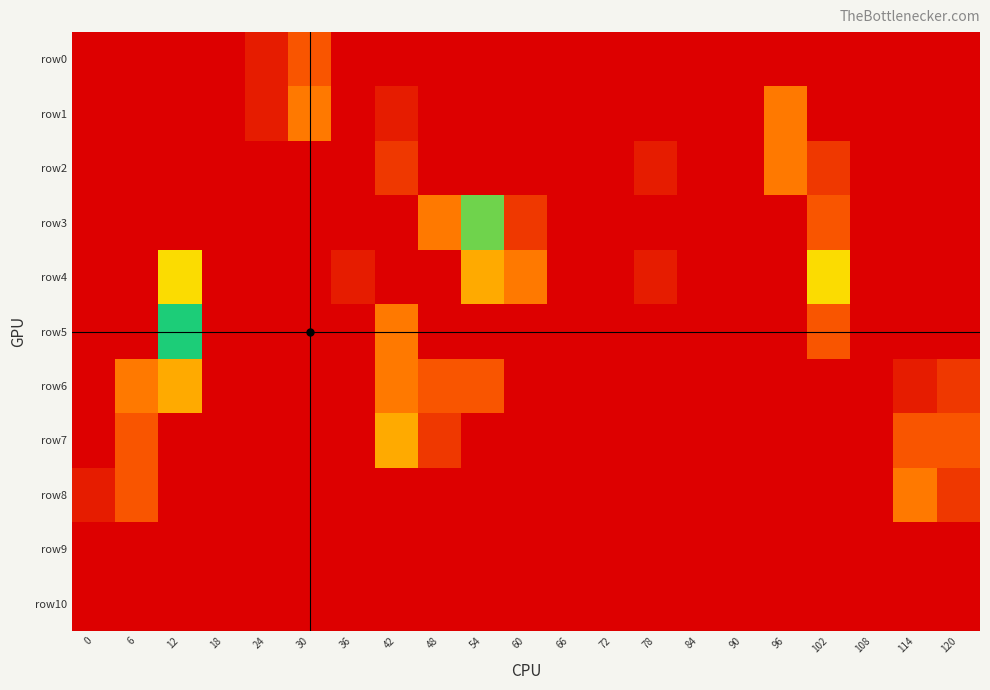

Reading left to right, what are all the values shown in this chart?

row0: 0=-1.0	6=-1.0	12=-1.0	18=-1.0	24=-0.8	30=-0.5	36=-1.0	42=-1.0	48=-1.0	54=-1.0	60=-1.0	66=-1.0	72=-1.0	78=-1.0	84=-1.0	90=-1.0	96=-1.0	102=-1.0	108=-1.0	114=-1.0	120=-1.0
row1: 0=-1.0	6=-1.0	12=-1.0	18=-1.0	24=-0.8	30=-0.3	36=-1.0	42=-0.8	48=-1.0	54=-1.0	60=-1.0	66=-1.0	72=-1.0	78=-1.0	84=-1.0	90=-1.0	96=-0.3	102=-1.0	108=-1.0	114=-1.0	120=-1.0
row2: 0=-1.0	6=-1.0	12=-1.0	18=-1.0	24=-1.0	30=-1.0	36=-1.0	42=-0.7	48=-1.0	54=-1.0	60=-1.0	66=-1.0	72=-1.0	78=-0.8	84=-1.0	90=-1.0	96=-0.3	102=-0.7	108=-1.0	114=-1.0	120=-1.0
row3: 0=-1.0	6=-1.0	12=-1.0	18=-1.0	24=-1.0	30=-1.0	36=-1.0	42=-1.0	48=-0.3	54=0.2	60=-0.7	66=-1.0	72=-1.0	78=-1.0	84=-1.0	90=-1.0	96=-1.0	102=-0.5	108=-1.0	114=-1.0	120=-1.0
row4: 0=-1.0	6=-1.0	12=0.0	18=-1.0	24=-1.0	30=-1.0	36=-0.8	42=-1.0	48=-1.0	54=-0.2	60=-0.3	66=-1.0	72=-1.0	78=-0.8	84=-1.0	90=-1.0	96=-1.0	102=0.0	108=-1.0	114=-1.0	120=-1.0
row5: 0=-1.0	6=-1.0	12=0.3	18=-1.0	24=-1.0	30=-1.0	36=-1.0	42=-0.3	48=-1.0	54=-1.0	60=-1.0	66=-1.0	72=-1.0	78=-1.0	84=-1.0	90=-1.0	96=-1.0	102=-0.5	108=-1.0	114=-1.0	120=-1.0
row6: 0=-1.0	6=-0.3	12=-0.2	18=-1.0	24=-1.0	30=-1.0	36=-1.0	42=-0.3	48=-0.5	54=-0.5	60=-1.0	66=-1.0	72=-1.0	78=-1.0	84=-1.0	90=-1.0	96=-1.0	102=-1.0	108=-1.0	114=-0.8	120=-0.7
row7: 0=-1.0	6=-0.5	12=-1.0	18=-1.0	24=-1.0	30=-1.0	36=-1.0	42=-0.2	48=-0.7	54=-1.0	60=-1.0	66=-1.0	72=-1.0	78=-1.0	84=-1.0	90=-1.0	96=-1.0	102=-1.0	108=-1.0	114=-0.5	120=-0.5
row8: 0=-0.8	6=-0.5	12=-1.0	18=-1.0	24=-1.0	30=-1.0	36=-1.0	42=-1.0	48=-1.0	54=-1.0	60=-1.0	66=-1.0	72=-1.0	78=-1.0	84=-1.0	90=-1.0	96=-1.0	102=-1.0	108=-1.0	114=-0.3	120=-0.7
row9: 0=-1.0	6=-1.0	12=-1.0	18=-1.0	24=-1.0	30=-1.0	36=-1.0	42=-1.0	48=-1.0	54=-1.0	60=-1.0	66=-1.0	72=-1.0	78=-1.0	84=-1.0	90=-1.0	96=-1.0	102=-1.0	108=-1.0	114=-1.0	120=-1.0
row10: 0=-1.0	6=-1.0	12=-1.0	18=-1.0	24=-1.0	30=-1.0	36=-1.0	42=-1.0	48=-1.0	54=-1.0	60=-1.0	66=-1.0	72=-1.0	78=-1.0	84=-1.0	90=-1.0	96=-1.0	102=-1.0	108=-1.0	114=-1.0	120=-1.0